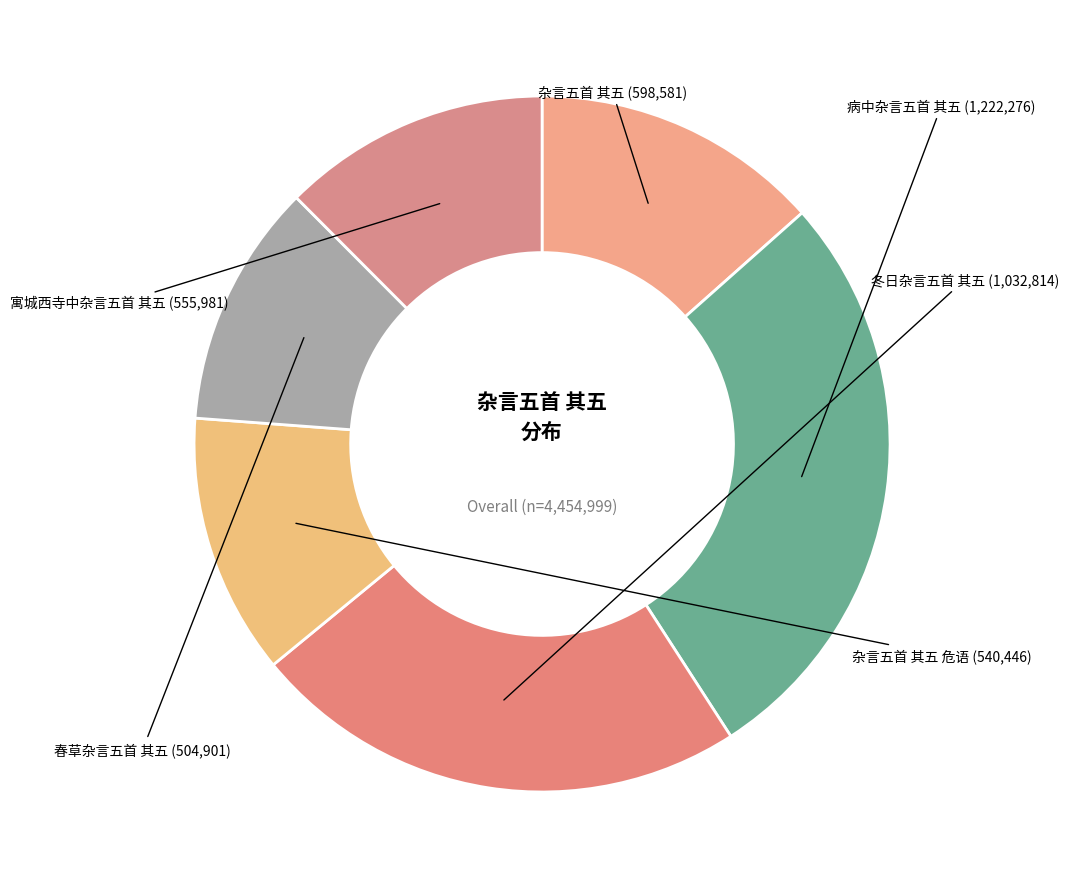

How many slices are in this pie chart?

6